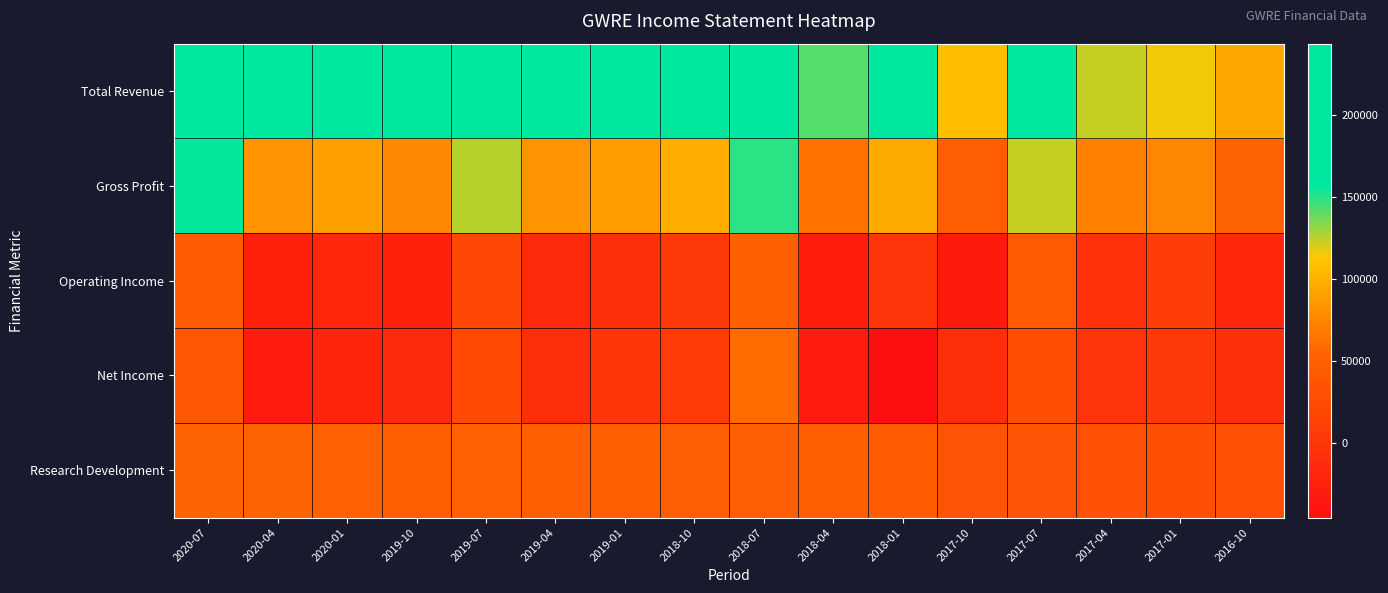

Reading left to right, transcribe all the data shown in this chart.

Total Revenue: 2020-07=243700	2020-04=168200	2020-01=173500	2019-10=157000	2019-07=207900	2019-04=162900	2019-01=168500	2018-10=180300	2018-07=240300	2018-04=142100	2018-01=163800	2017-10=108200	2017-07=181100	2017-04=123400	2017-01=115600	2016-10=94100
Gross Profit: 2020-07=155900	2020-04=82400	2020-01=89900	2019-10=76100	2019-07=125100	2019-04=82600	2019-01=88800	2018-10=98700	2018-07=149800	2018-04=63100	2018-01=96000	2017-10=45300	2017-07=123800	2017-04=71900	2017-01=74800	2016-10=52100
Operating Income: 2020-07=44400	2020-04=-25600	2020-01=-18000	2019-10=-24600	2019-07=21100	2019-04=-15700	2019-01=-6400	2018-10=2500	2018-07=48100	2018-04=-28900	2018-01=-700	2017-10=-32700	2017-07=41000	2017-04=-4400	2017-01=8200	2016-10=-18300
Net Income: 2020-07=38800	2020-04=-31000	2020-01=-19900	2019-10=-15000	2019-07=23000	2019-04=-8600	2019-01=0	2018-10=6300	2018-07=58800	2018-04=-31200	2018-01=-45600	2017-10=-8900	2017-07=26900	2017-04=-1800	2017-01=4000	2016-10=-7900
Research Development: 2020-07=52200	2020-04=51900	2020-01=50000	2019-10=46500	2019-07=49500	2019-04=47100	2019-01=46500	2018-10=45500	2018-07=45500	2018-04=46800	2018-01=43700	2017-10=35700	2017-07=35500	2017-04=34100	2017-01=30000	2016-10=30800